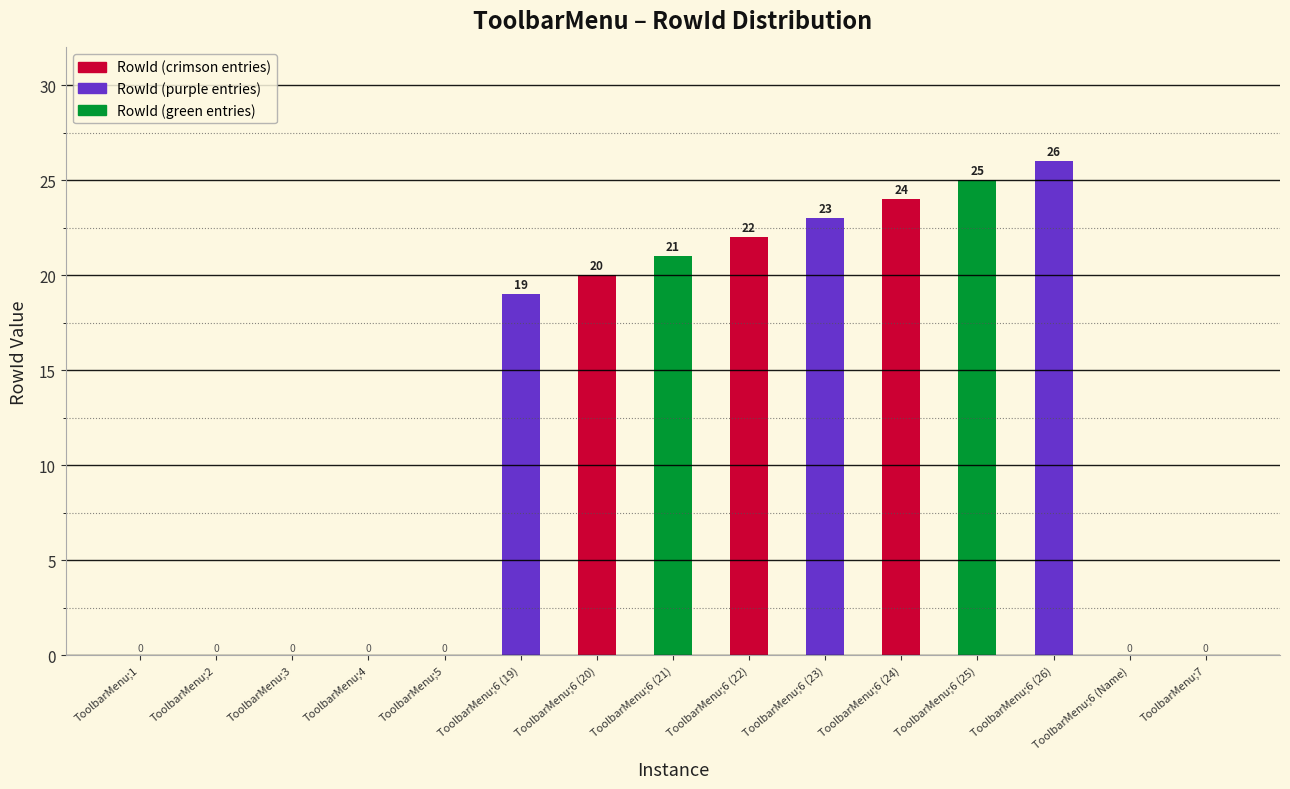

True or false: the data shows 12 at ToolbarMenu;6 (23).

False